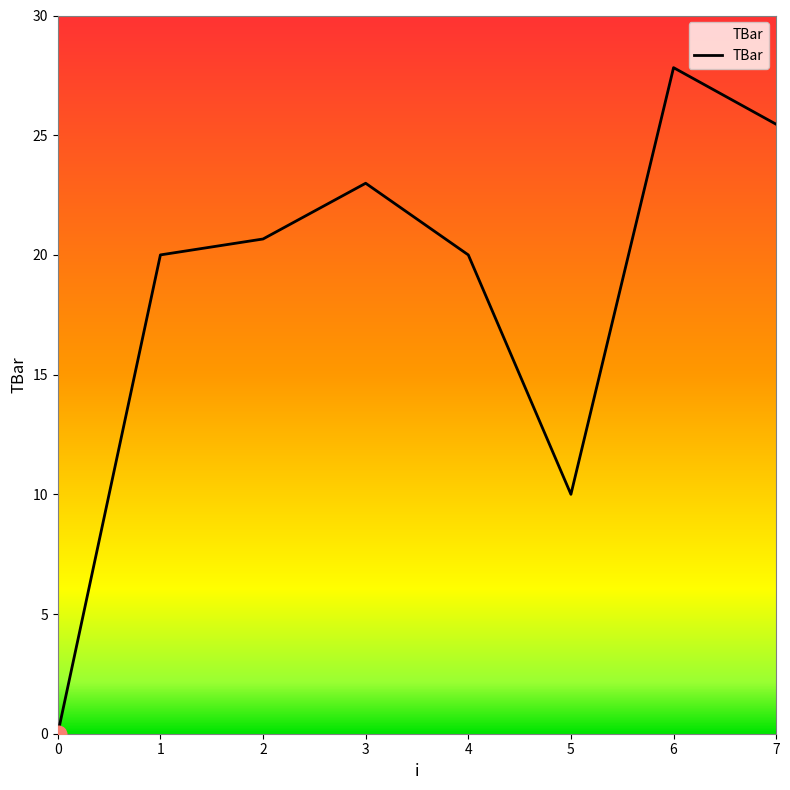

How many distinct data groups are displayed?

1